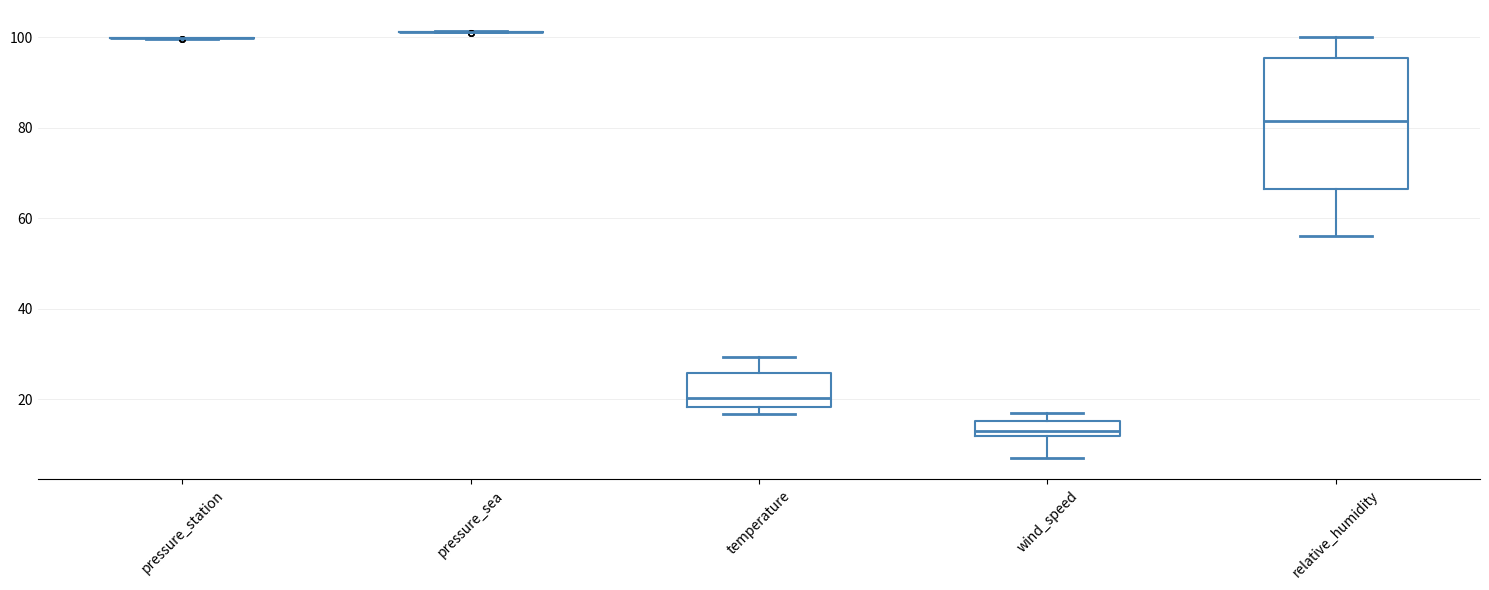

Reading left to right, read every box against the y-axis: the position of its median line, the range the box covers, and the ends of its whiskers. The values are not printed on the chart, so give them approximately, as read against the axis.

pressure_station: box collapsed to a line at 100, whiskers 100 to 100
pressure_sea: box collapsed to a line at 102, whiskers 102 to 102
temperature: median 20, box 18 to 26, whiskers 16 to 30
wind_speed: median 14, box 12 to 16, whiskers 8 to 18
relative_humidity: median 82, box 66 to 96, whiskers 56 to 100